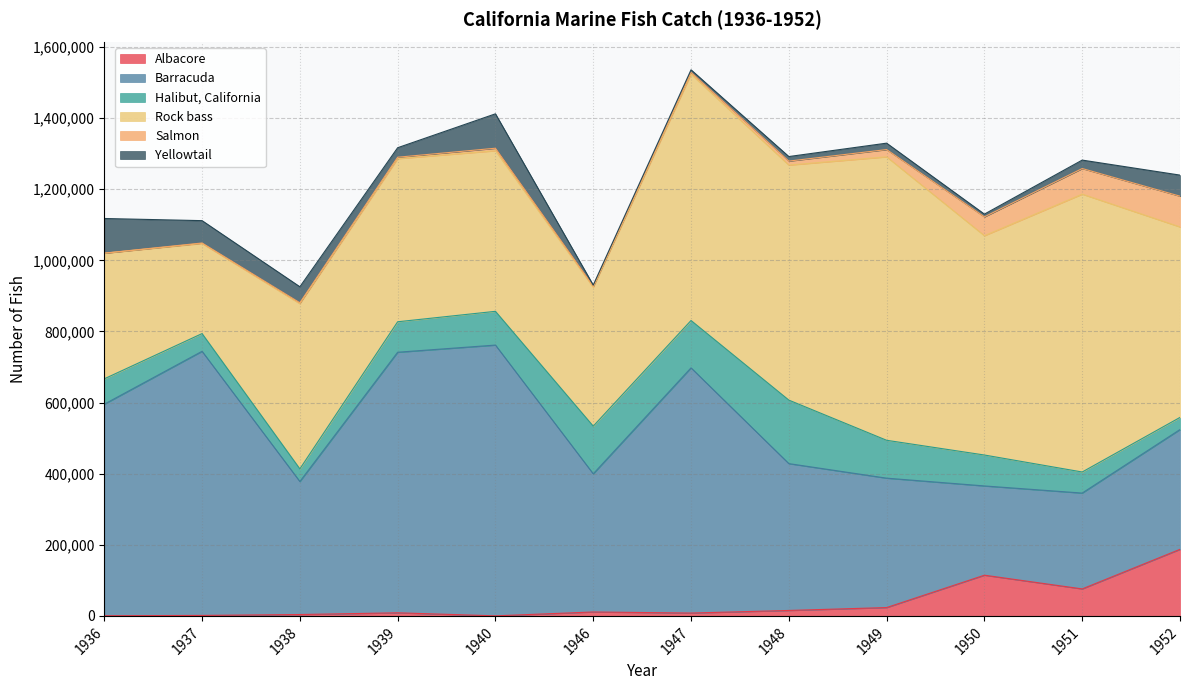

Reading left to right, extract all data points from this chart.

Albacore: 410	1368	3880	8730	159	11061	8044	15313	23461	114502	75924	187267
Barracuda: 595062	742849	374109	732878	761609	388533	689640	413036	363990	251040	269545	336862
Halibut, California: 71366	49904	35587	85708	94945	134123	133187	178639	106516	86998	59295	34158
Rock bass: 353278	253423	464642	458778	451679	390761	693035	661085	797328	616898	781609	535832
Salmon: 238	1370	2610	4038	7075	2950	5063	11188	20404	52995	71970	86472
Yellowtail: 97453	62847	44974	26730	96756	3051	7082	12787	18023	7673	23721	59263